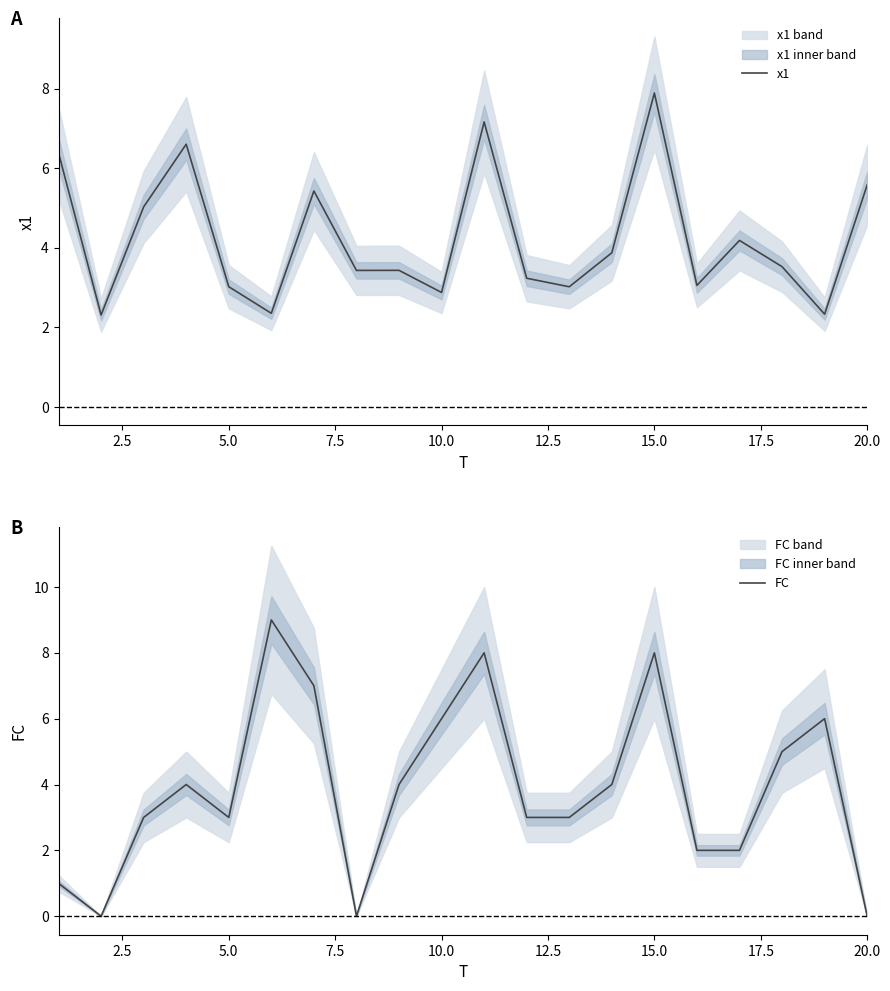

What is the sum of all x1 values?

84.7